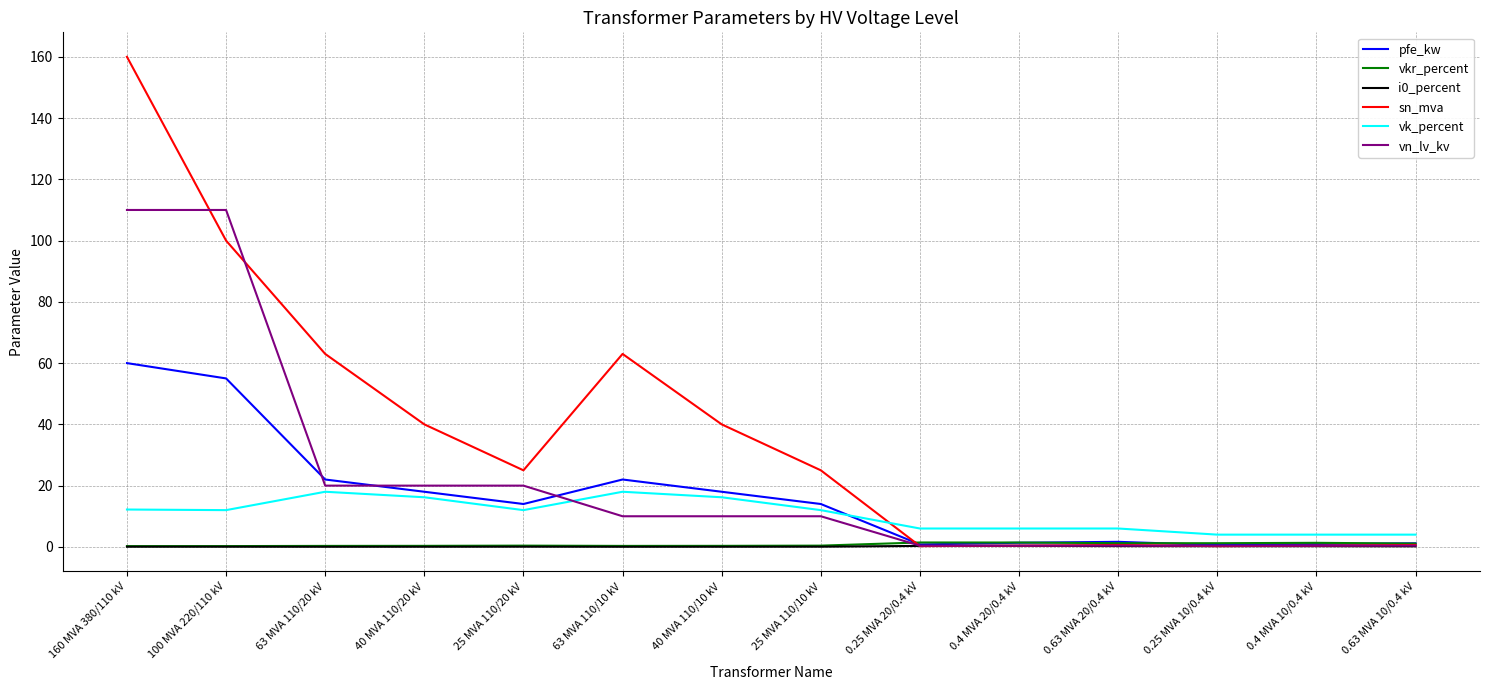

At which category is the sum across all series the highest?

160 MVA 380/110 kV